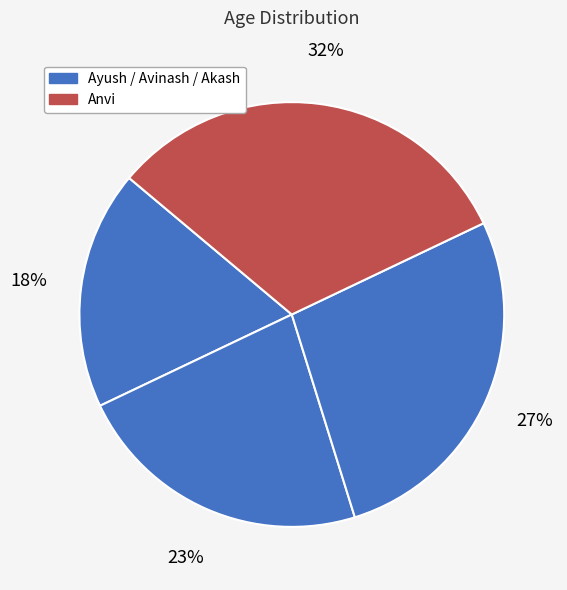

Which category has the smallest portion of the pie?

Ayush